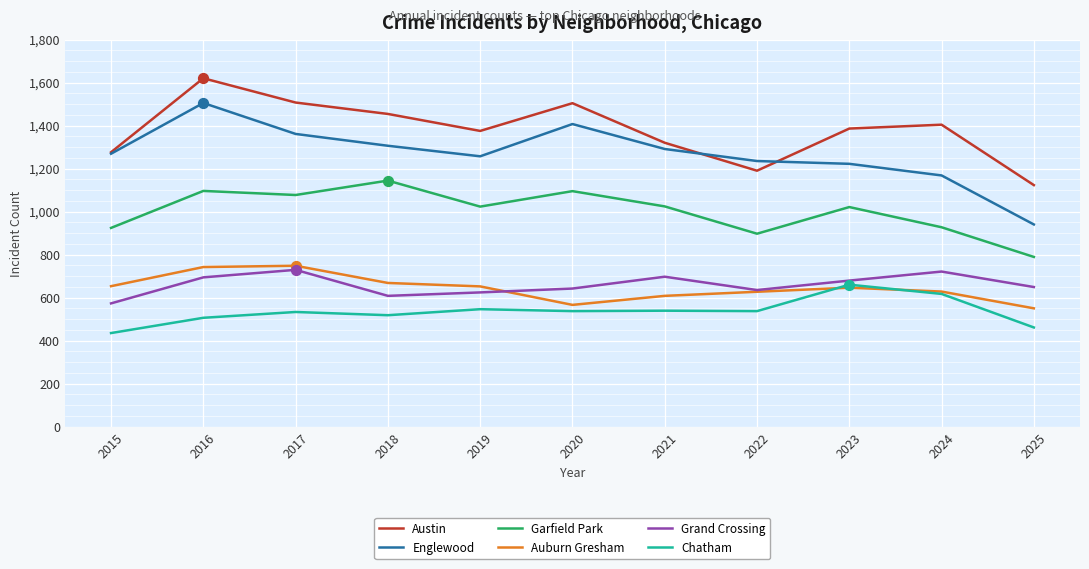

What are all the series names shown in the legend?

Austin, Englewood, Garfield Park, Auburn Gresham, Grand Crossing, Chatham